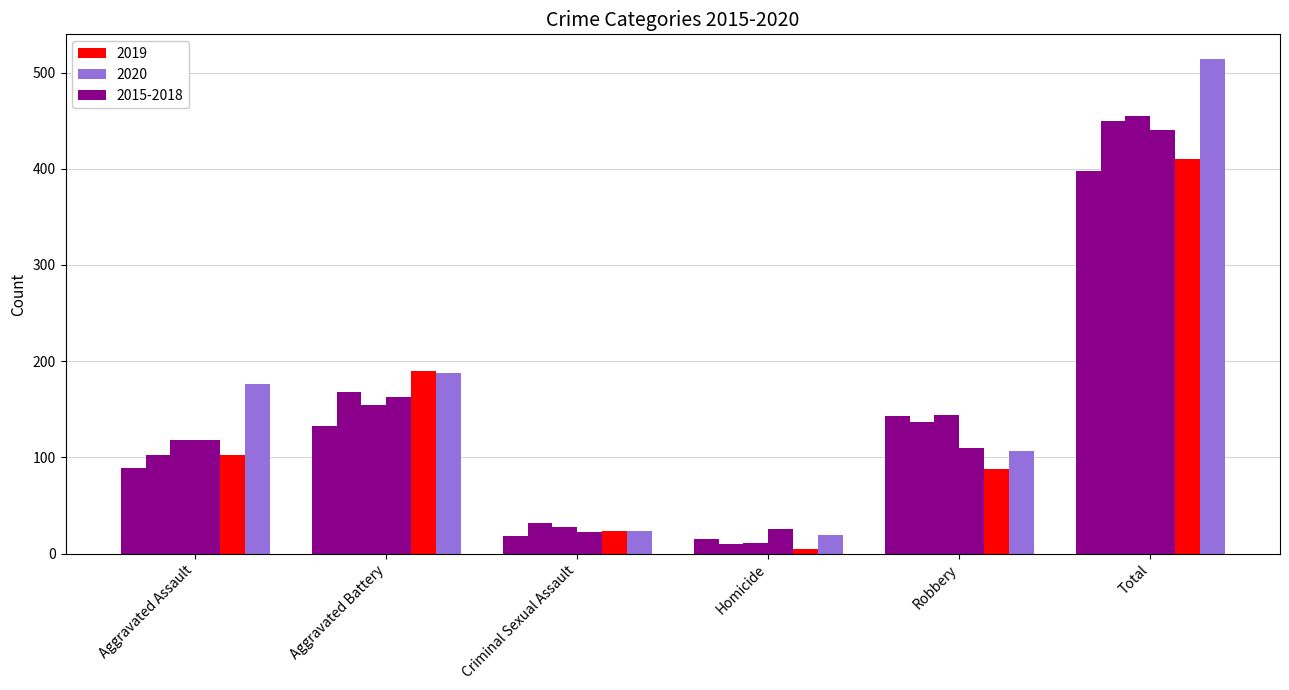

Are the bars grouped side by side (vs. stacked)?

Yes